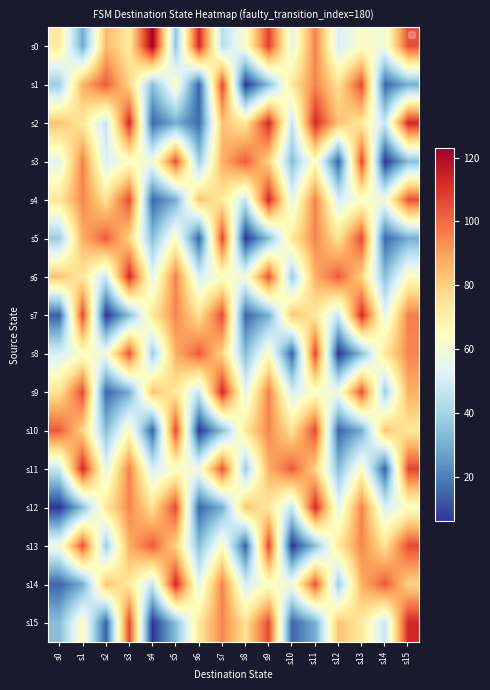

How many data points does each series have?

16